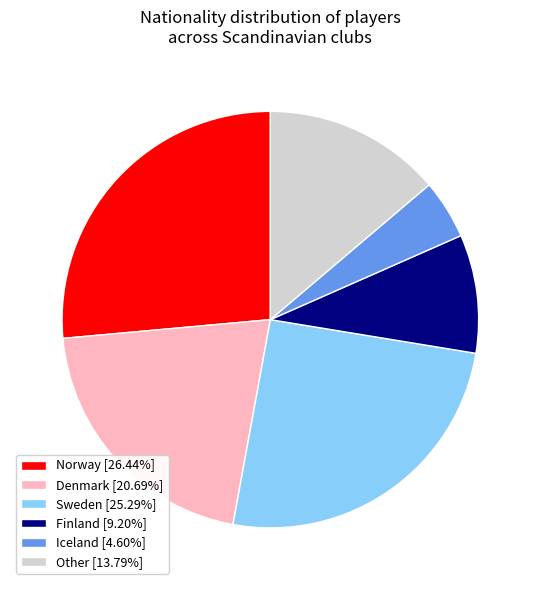

Approximately how many times larger is the value at Sweden [25.29%] compared to Other [13.79%]?

1.8